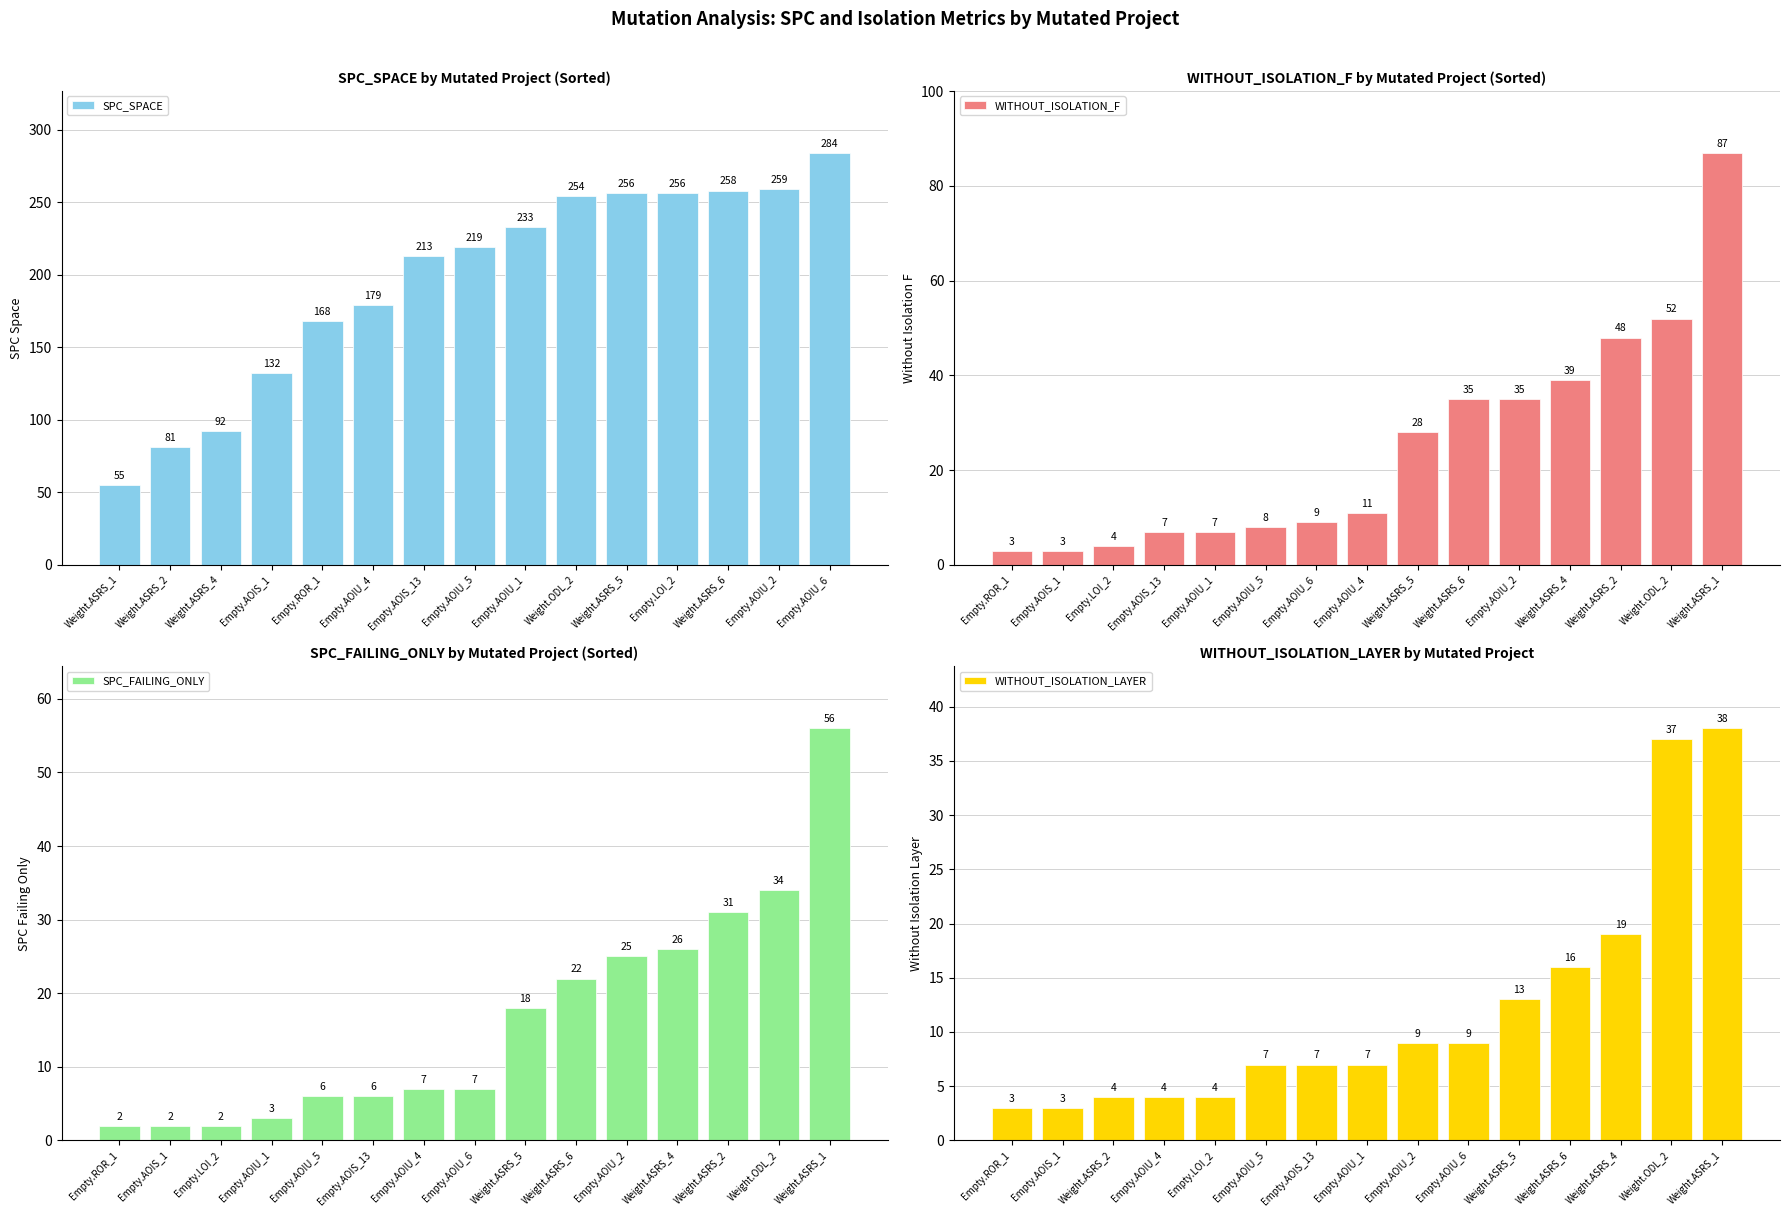

Does the chart contain stacked bars?

No